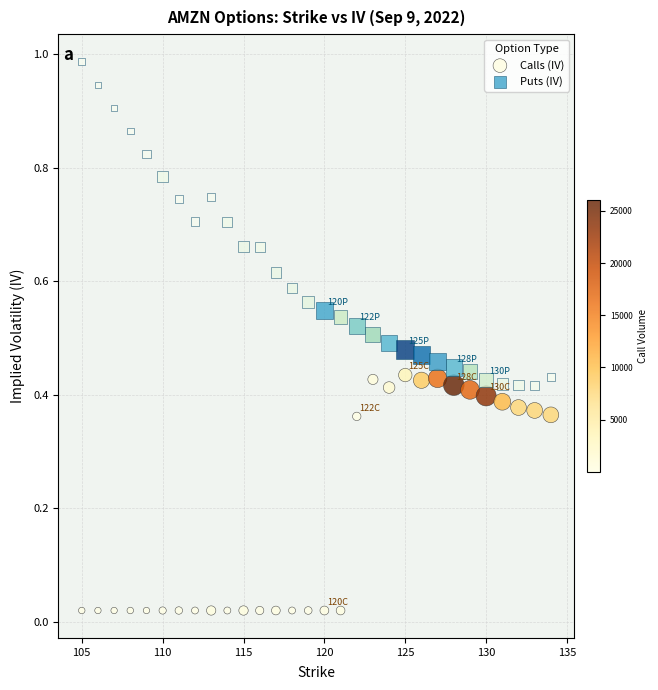

Which series reaches the minimum Y coordinate?

Calls (IV)